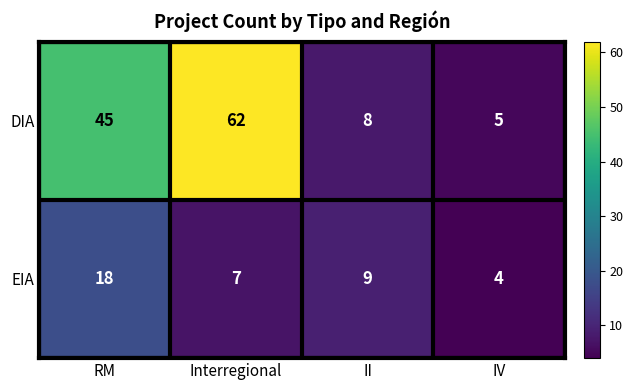

At which category is the sum across all series the highest?

Interregional